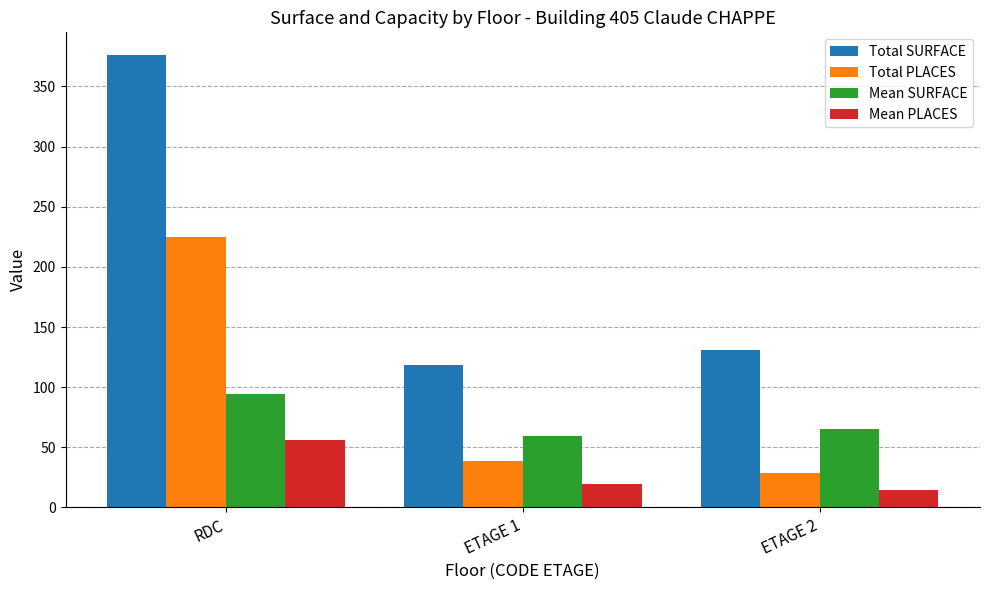

What position from the left is RDC?

1